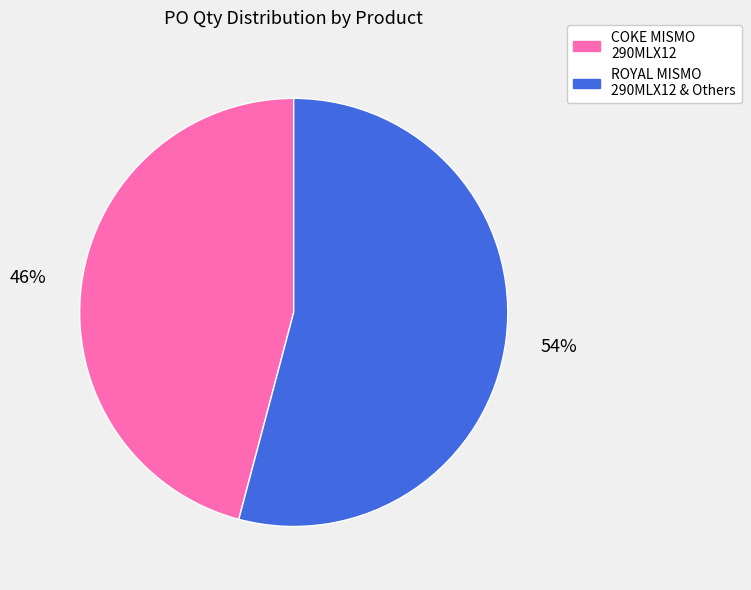

To the nearest percent, what is the average slice percentage?

50%